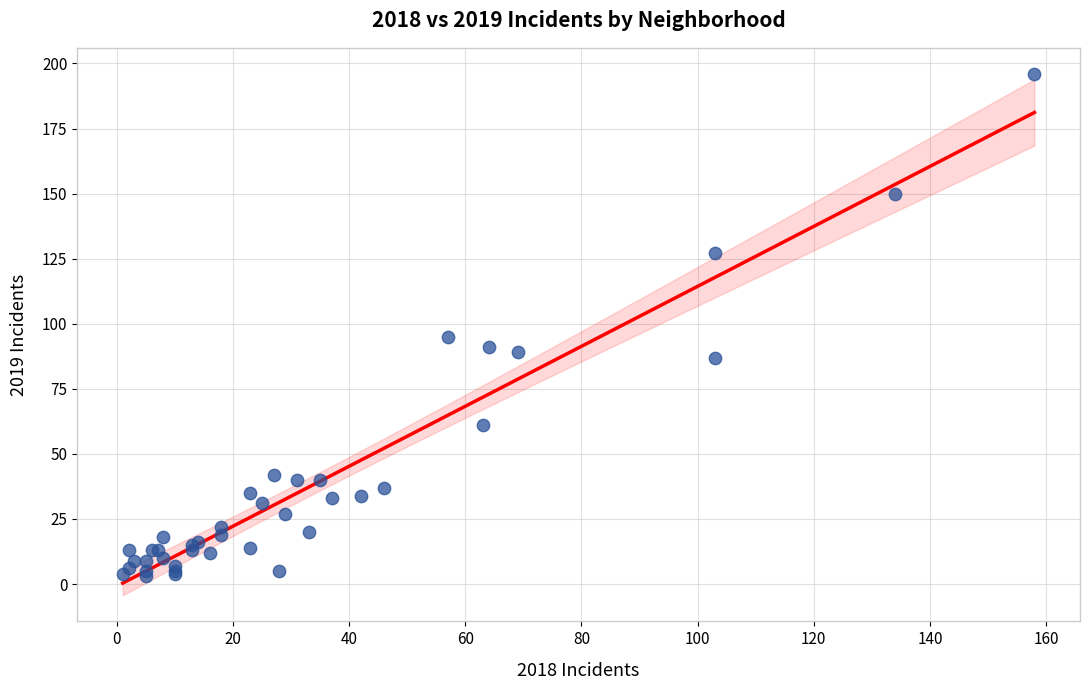

What Y value in the scatter plot is closest to 99?

95